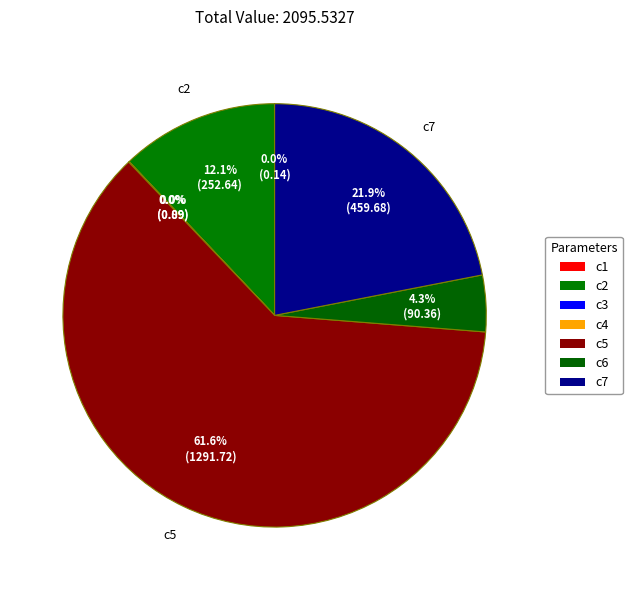

To the nearest percent, what percentage of the pie is c2?

12%